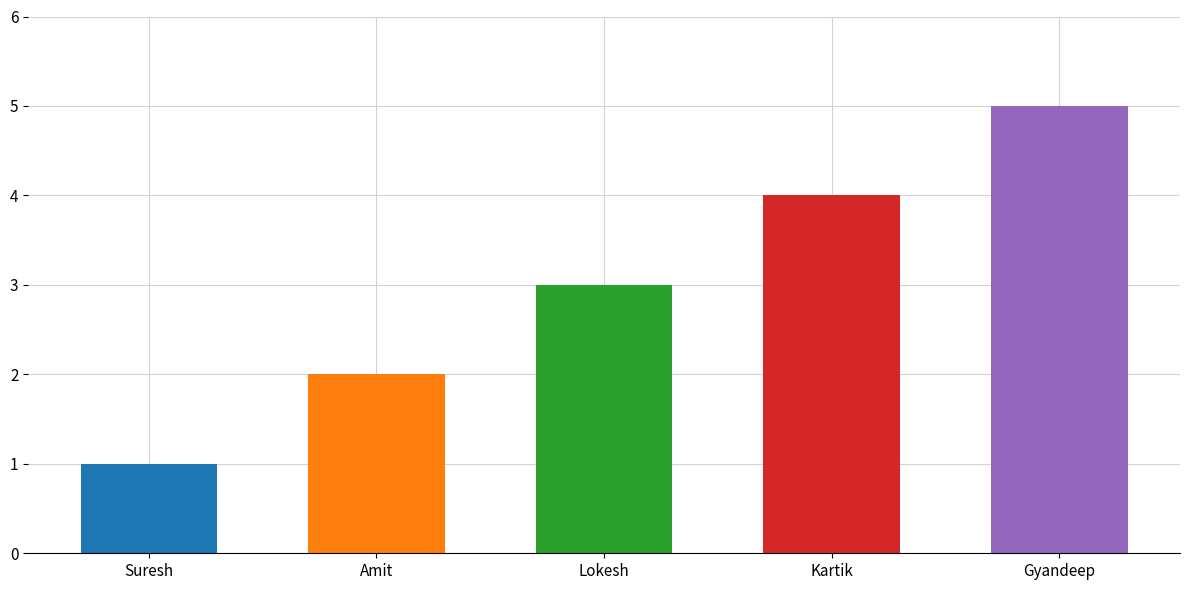

Read the value at Lokesh.

3